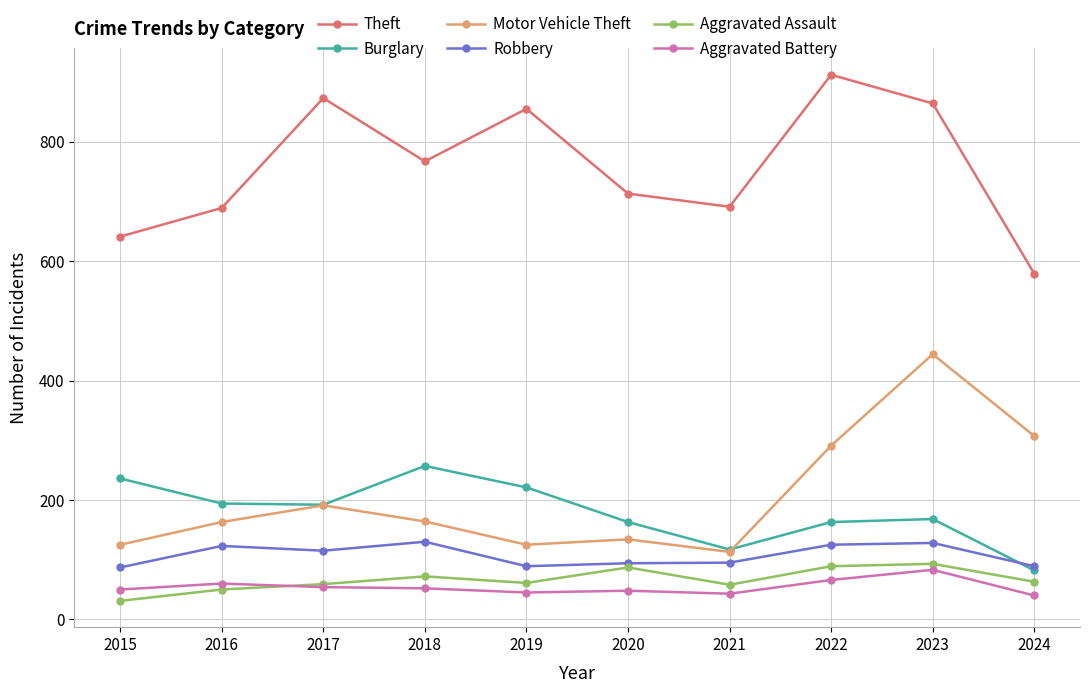

True or false: Motor Vehicle Theft and Theft cross at least once.

False